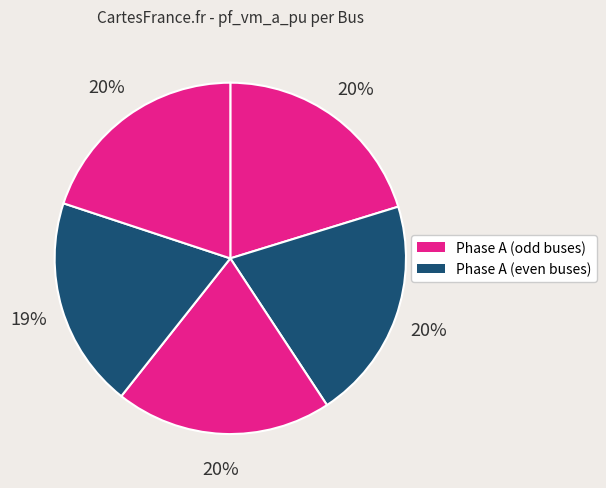

How many slices are in this pie chart?

5